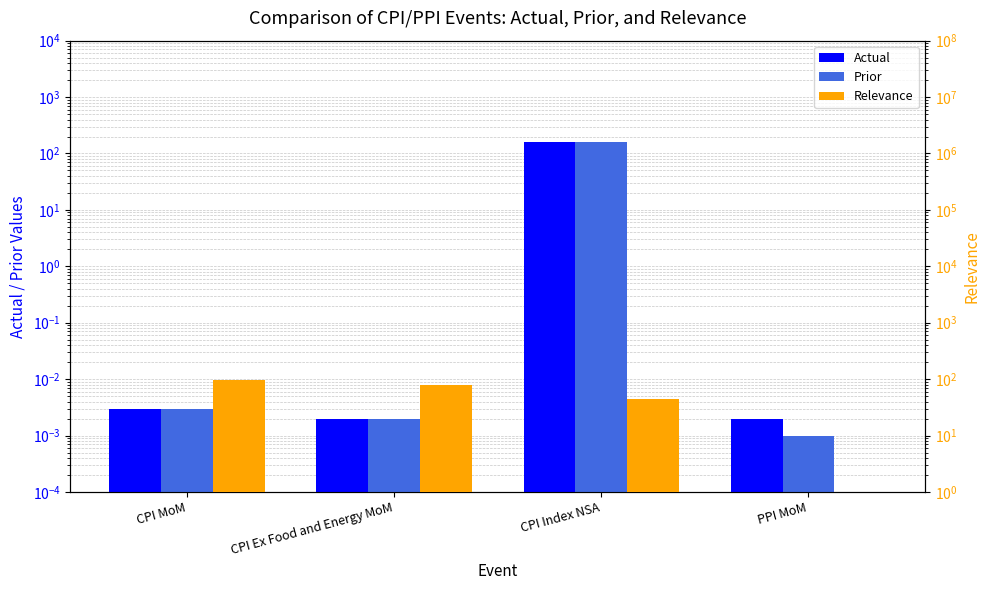

What is the label of the 4th bar from the right?

CPI MoM